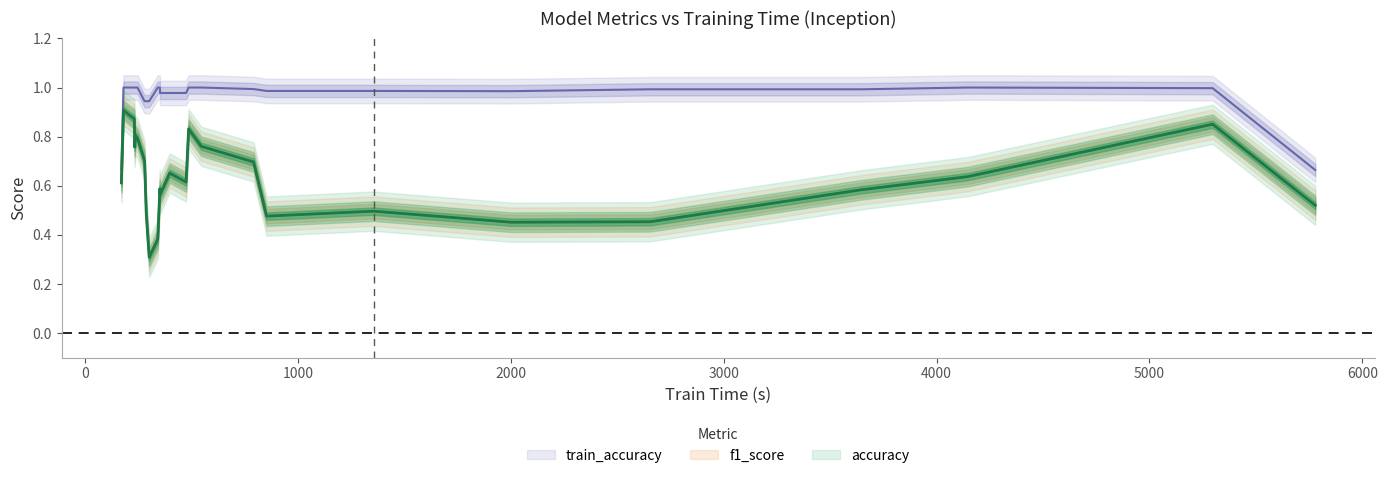

Does the chart display data point markers on the line(s)?

No